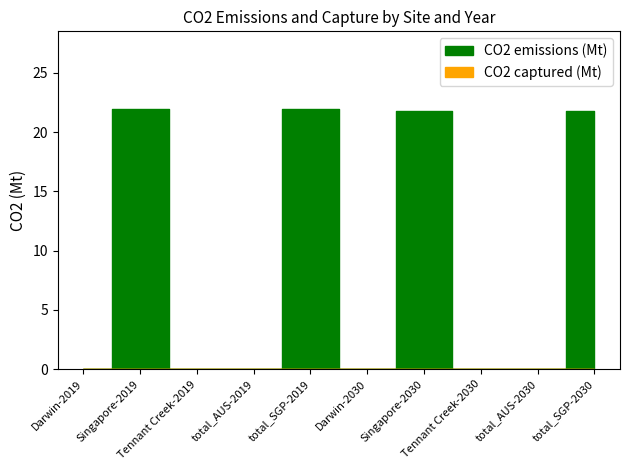

Reading right to left, what are all the values shown in this chart?

total_SGP-2030=21.8	total_AUS-2030=0.0	Tennant Creek-2030=0.0	Singapore-2030=21.8	Darwin-2030=0.0	total_SGP-2019=21.9	total_AUS-2019=0.0	Tennant Creek-2019=0.0	Singapore-2019=21.9	Darwin-2019=0.0